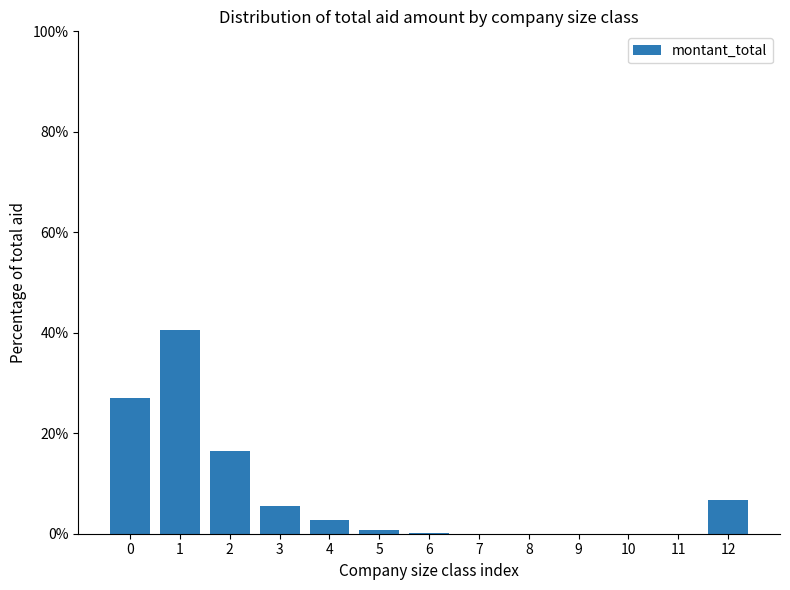

True or false: the data shows 0.0 at 7.

True